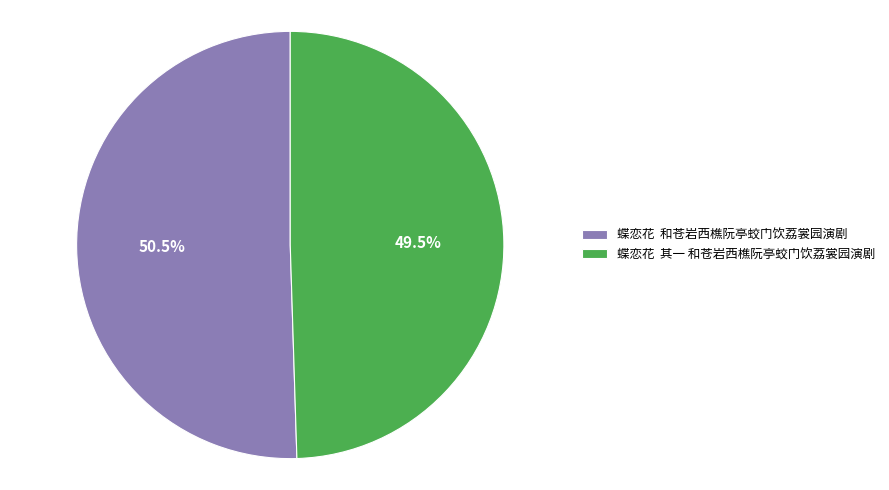

What is the majority slice?

蝶恋花 和苍岩西樵阮亭蛟门饮荔裳园演剧